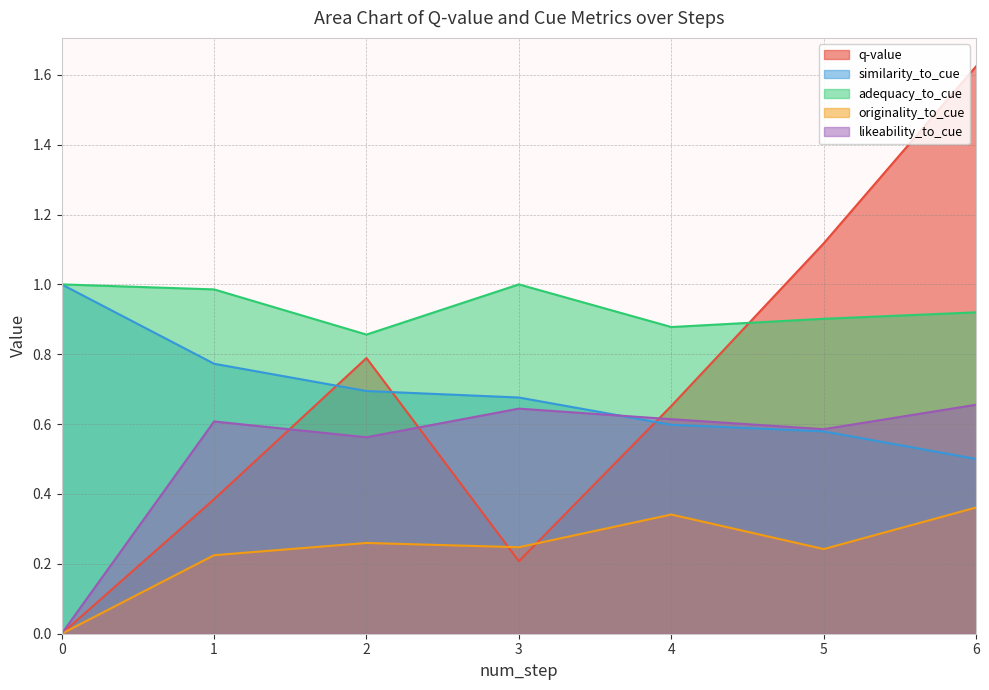

True or false: originality_to_cue and likeability_to_cue intersect in this chart.

False